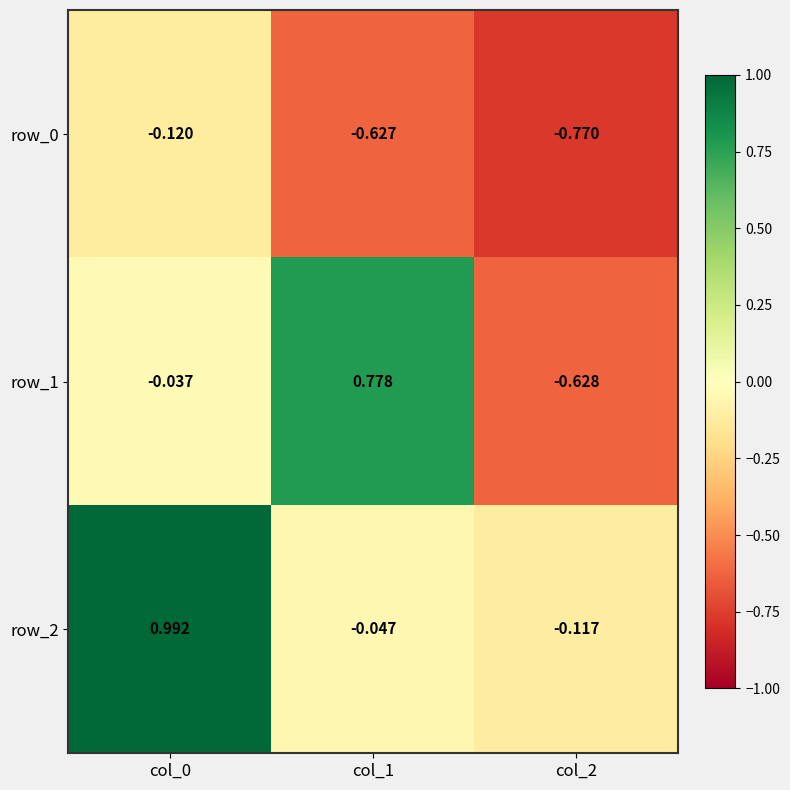

Is the value of row_2 at col_2 greater than the value of row_0 at col_0?

Yes